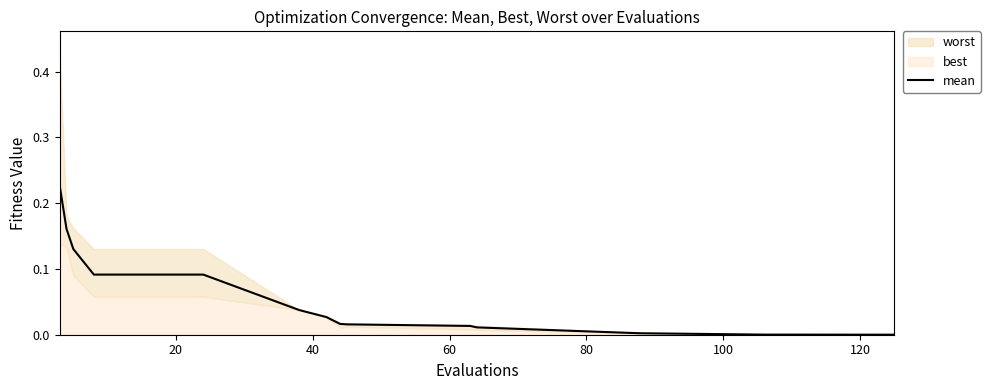

Count the number of categories in the chart.

18